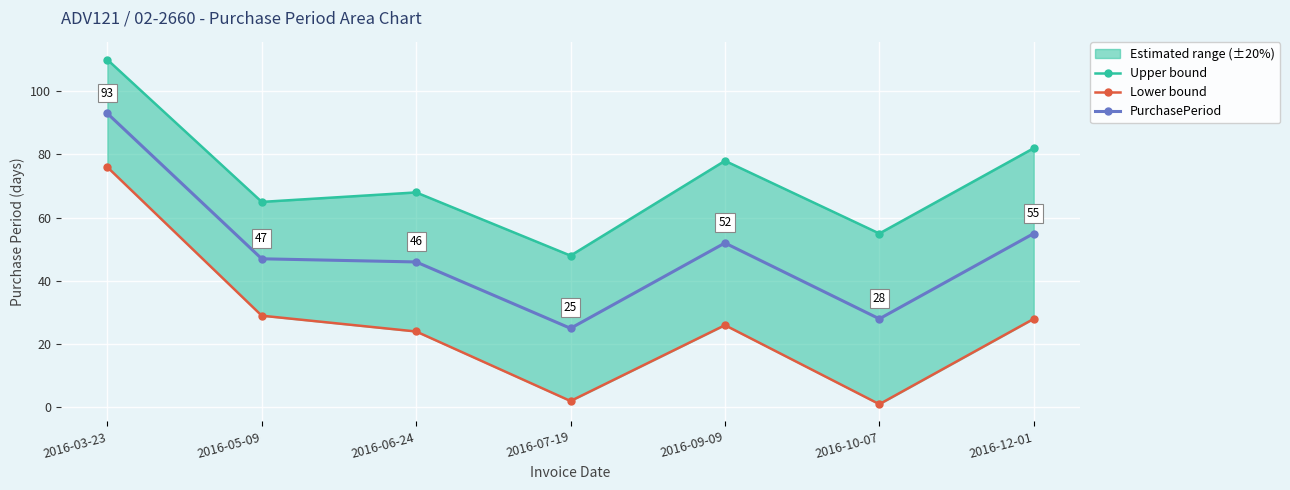

What are all the series names shown in the legend?

Upper bound, Lower bound, PurchasePeriod